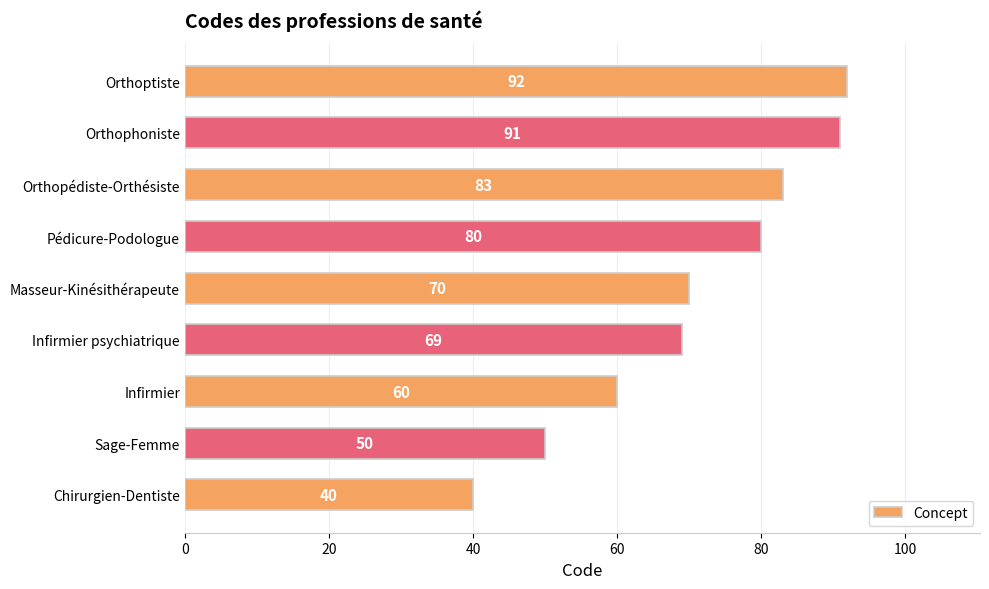

The value at Chirurgien-Dentiste is 40. True or false?

True